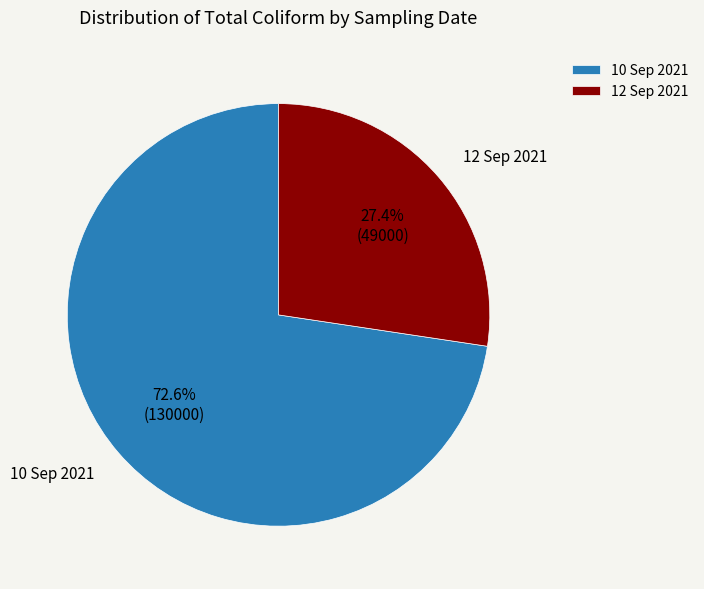

Rank the categories by value from lowest to highest.

12 Sep 2021, 10 Sep 2021